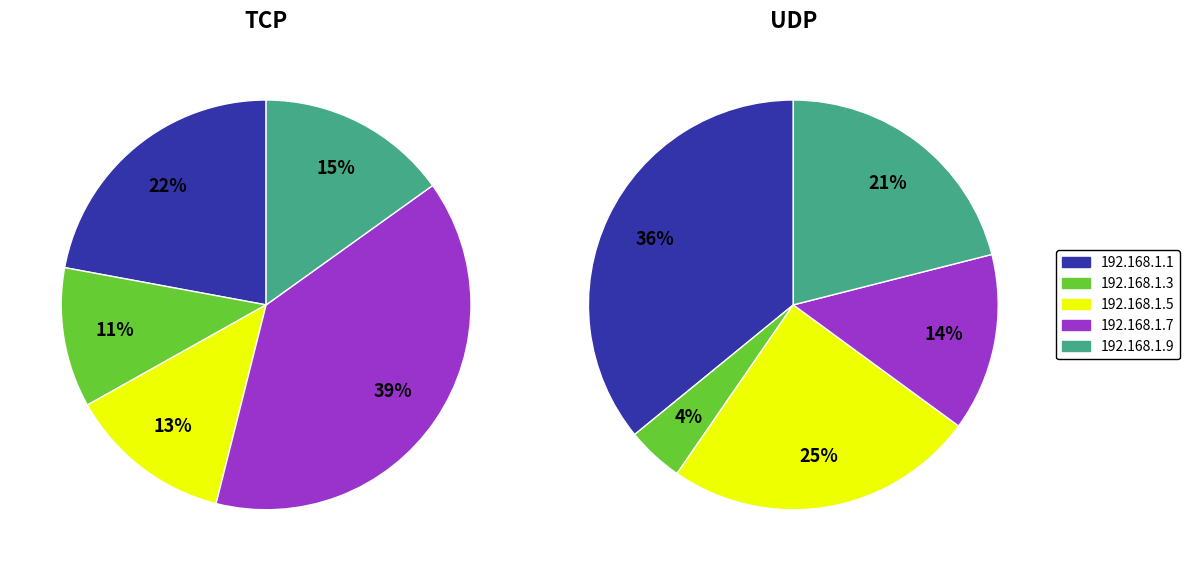

Combined, what portion of the pie is 1 and 4?

26.1%